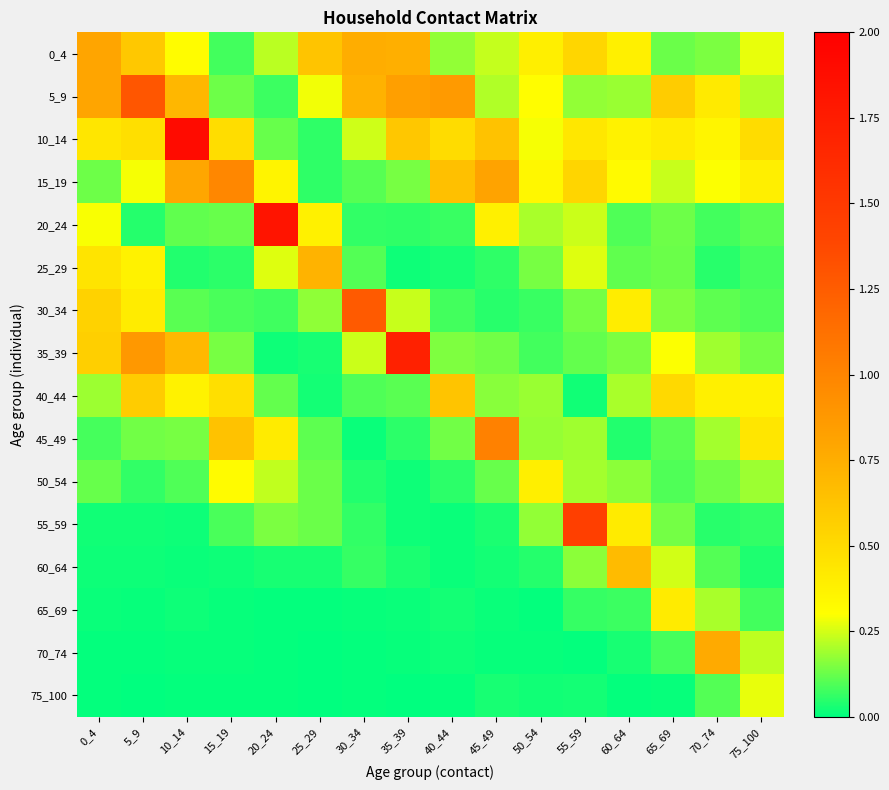

Reading right to left, what are all the values shown in this chart?

0_4: 75_100=0.3	70_74=0.1	65_69=0.1	60_64=0.4	55_59=0.5	50_54=0.4	45_49=0.2	40_44=0.2	35_39=0.7	30_34=0.8	25_29=0.6	20_24=0.2	15_19=0.1	10_14=0.3	5_9=0.6	0_4=0.8
5_9: 75_100=0.2	70_74=0.4	65_69=0.6	60_64=0.2	55_59=0.2	50_54=0.3	45_49=0.2	40_44=0.9	35_39=0.8	30_34=0.7	25_29=0.3	20_24=0.1	15_19=0.1	10_14=0.7	5_9=1.3	0_4=0.8
10_14: 75_100=0.5	70_74=0.4	65_69=0.4	60_64=0.4	55_59=0.4	50_54=0.3	45_49=0.6	40_44=0.5	35_39=0.6	30_34=0.2	25_29=0.1	20_24=0.1	15_19=0.5	10_14=1.9	5_9=0.5	0_4=0.4
15_19: 75_100=0.4	70_74=0.3	65_69=0.2	60_64=0.3	55_59=0.5	50_54=0.3	45_49=0.8	40_44=0.7	35_39=0.1	30_34=0.1	25_29=0.1	20_24=0.4	15_19=1.0	10_14=0.8	5_9=0.3	0_4=0.1
20_24: 75_100=0.1	70_74=0.1	65_69=0.1	60_64=0.1	55_59=0.2	50_54=0.2	45_49=0.4	40_44=0.1	35_39=0.1	30_34=0.1	25_29=0.4	20_24=1.8	15_19=0.1	10_14=0.1	5_9=0.0	0_4=0.3
25_29: 75_100=0.1	70_74=0.0	65_69=0.1	60_64=0.1	55_59=0.3	50_54=0.1	45_49=0.1	40_44=0.0	35_39=0.0	30_34=0.1	25_29=0.7	20_24=0.3	15_19=0.1	10_14=0.0	5_9=0.4	0_4=0.4
30_34: 75_100=0.1	70_74=0.1	65_69=0.2	60_64=0.4	55_59=0.1	50_54=0.1	45_49=0.0	40_44=0.1	35_39=0.2	30_34=1.3	25_29=0.2	20_24=0.1	15_19=0.1	10_14=0.1	5_9=0.4	0_4=0.5
35_39: 75_100=0.1	70_74=0.2	65_69=0.3	60_64=0.1	55_59=0.1	50_54=0.1	45_49=0.1	40_44=0.2	35_39=1.7	30_34=0.2	25_29=0.0	20_24=0.0	15_19=0.1	10_14=0.7	5_9=0.9	0_4=0.6
40_44: 75_100=0.4	70_74=0.4	65_69=0.5	60_64=0.2	55_59=0.0	50_54=0.2	45_49=0.2	40_44=0.6	35_39=0.1	30_34=0.1	25_29=0.0	20_24=0.1	15_19=0.5	10_14=0.4	5_9=0.6	0_4=0.2
45_49: 75_100=0.4	70_74=0.2	65_69=0.1	60_64=0.0	55_59=0.2	50_54=0.2	45_49=1.0	40_44=0.1	35_39=0.1	30_34=0.0	25_29=0.1	20_24=0.4	15_19=0.6	10_14=0.1	5_9=0.1	0_4=0.1
50_54: 75_100=0.2	70_74=0.1	65_69=0.1	60_64=0.2	55_59=0.2	50_54=0.4	45_49=0.1	40_44=0.1	35_39=0.0	30_34=0.0	25_29=0.1	20_24=0.2	15_19=0.3	10_14=0.1	5_9=0.1	0_4=0.1
55_59: 75_100=0.1	70_74=0.0	65_69=0.1	60_64=0.4	55_59=1.4	50_54=0.2	45_49=0.0	40_44=0.0	35_39=0.0	30_34=0.1	25_29=0.1	20_24=0.1	15_19=0.1	10_14=0.0	5_9=0.0	0_4=0.0
60_64: 75_100=0.0	70_74=0.1	65_69=0.2	60_64=0.7	55_59=0.2	50_54=0.0	45_49=0.0	40_44=0.0	35_39=0.0	30_34=0.1	25_29=0.0	20_24=0.0	15_19=0.0	10_14=0.0	5_9=0.0	0_4=0.0
65_69: 75_100=0.1	70_74=0.2	65_69=0.4	60_64=0.1	55_59=0.1	50_54=0.0	45_49=0.0	40_44=0.0	35_39=0.0	30_34=0.0	25_29=0.0	20_24=0.0	15_19=0.0	10_14=0.0	5_9=0.0	0_4=0.0
70_74: 75_100=0.2	70_74=0.8	65_69=0.1	60_64=0.0	55_59=0.0	50_54=0.0	45_49=0.0	40_44=0.0	35_39=0.0	30_34=0.0	25_29=0.0	20_24=0.0	15_19=0.0	10_14=0.0	5_9=0.0	0_4=0.0
75_100: 75_100=0.3	70_74=0.1	65_69=0.0	60_64=0.0	55_59=0.0	50_54=0.0	45_49=0.0	40_44=0.0	35_39=0.0	30_34=0.0	25_29=0.0	20_24=0.0	15_19=0.0	10_14=0.0	5_9=0.0	0_4=0.0